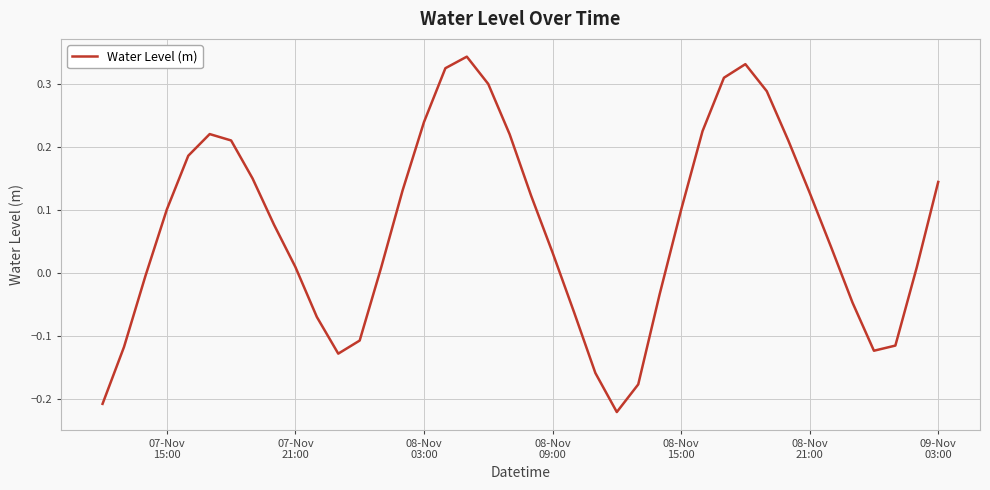

How many lines are shown in the chart?

1